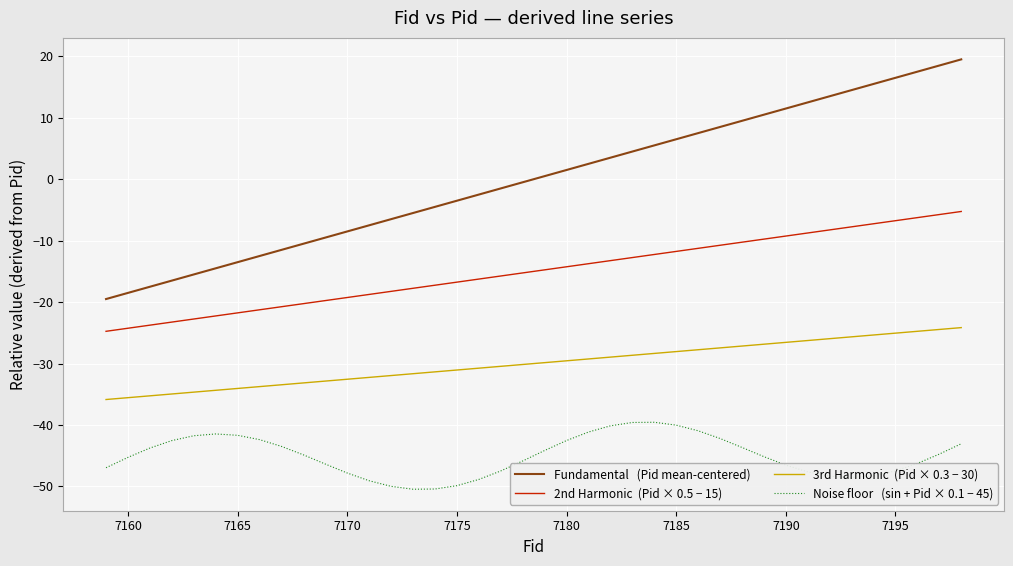

What is the greatest value displayed?

19.5